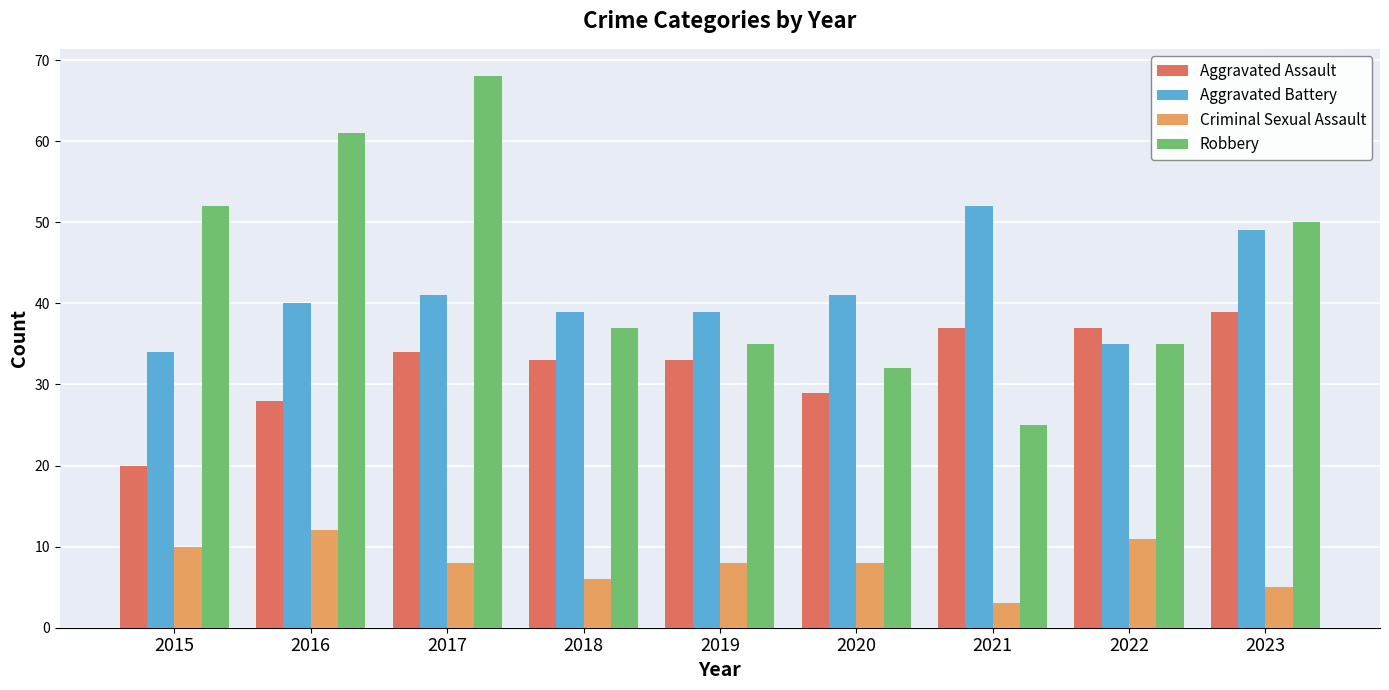

What is the total value across all series at 2023?

143